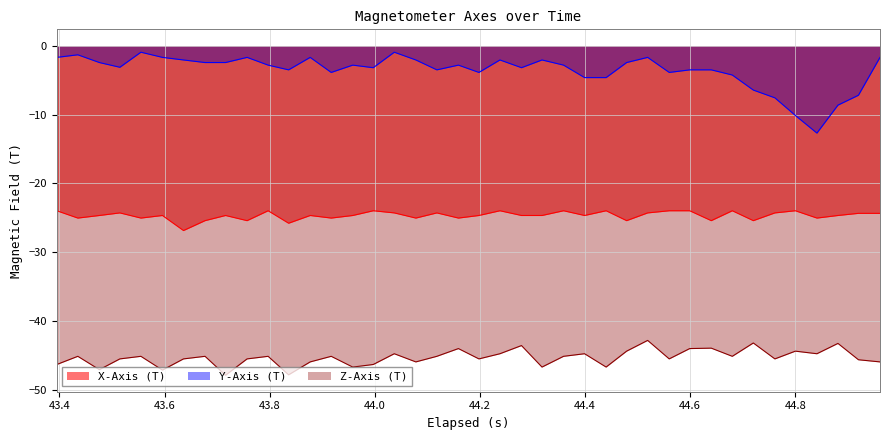

List the series in order of their peak value, lowest first.

Z-Axis (T), X-Axis (T), Y-Axis (T)